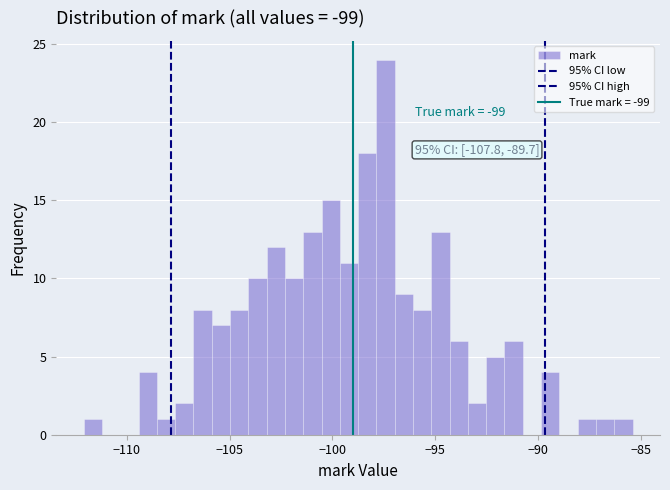

Read against the x-axis, roughly where is the centre of the tallest bar?

-97.5